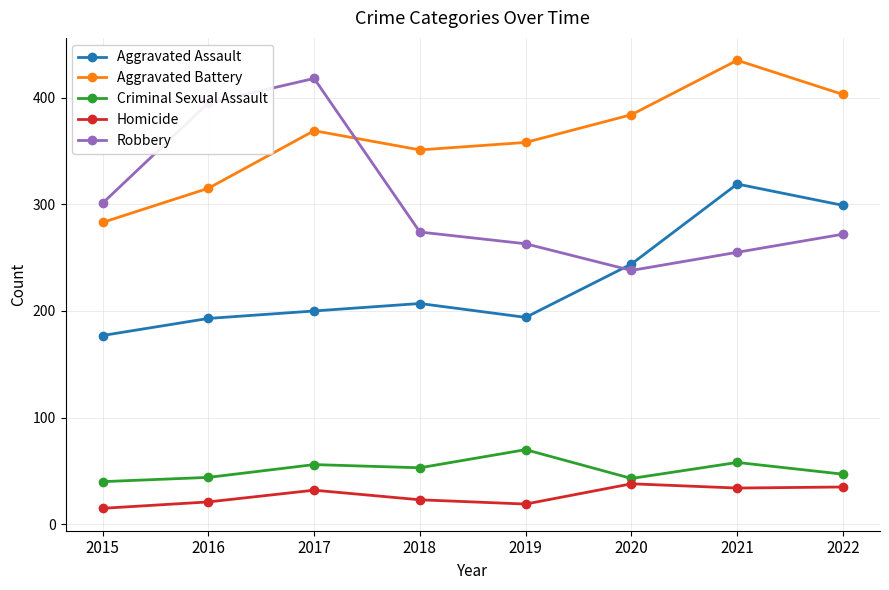

Read the Robbery value at 2020, to the nearest 5.

240